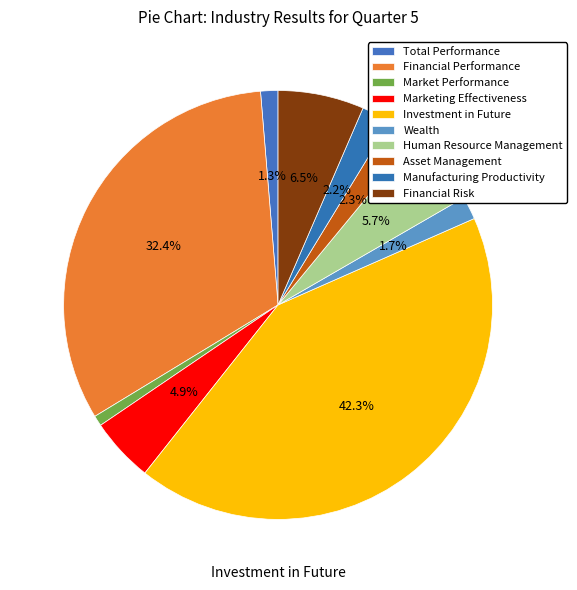

Do Asset Management and Manufacturing Productivity together represent more than half of the pie?

No